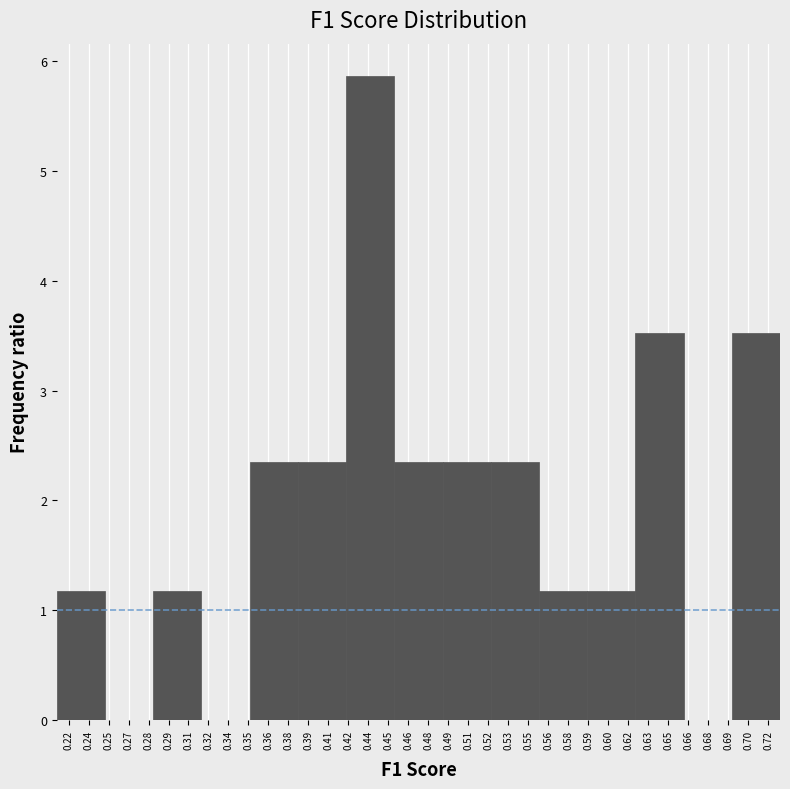

Reading left to right, list every bar in this chart as the range it spans on the x-axis followed by its height. Neither the bar edges nor the heights are printed on the chart, so give them approximately, as read against the axes.

0.214 to 0.248: 1.2
0.248 to 0.284: 0
0.284 to 0.318: 1.2
0.318 to 0.352: 0
0.352 to 0.386: 2.3
0.386 to 0.420: 2.3
0.420 to 0.454: 5.9
0.454 to 0.488: 2.3
0.488 to 0.522: 2.3
0.522 to 0.556: 2.3
0.556 to 0.590: 1.2
0.590 to 0.624: 1.2
0.624 to 0.658: 3.5
0.658 to 0.692: 0
0.692 to 0.726: 3.5